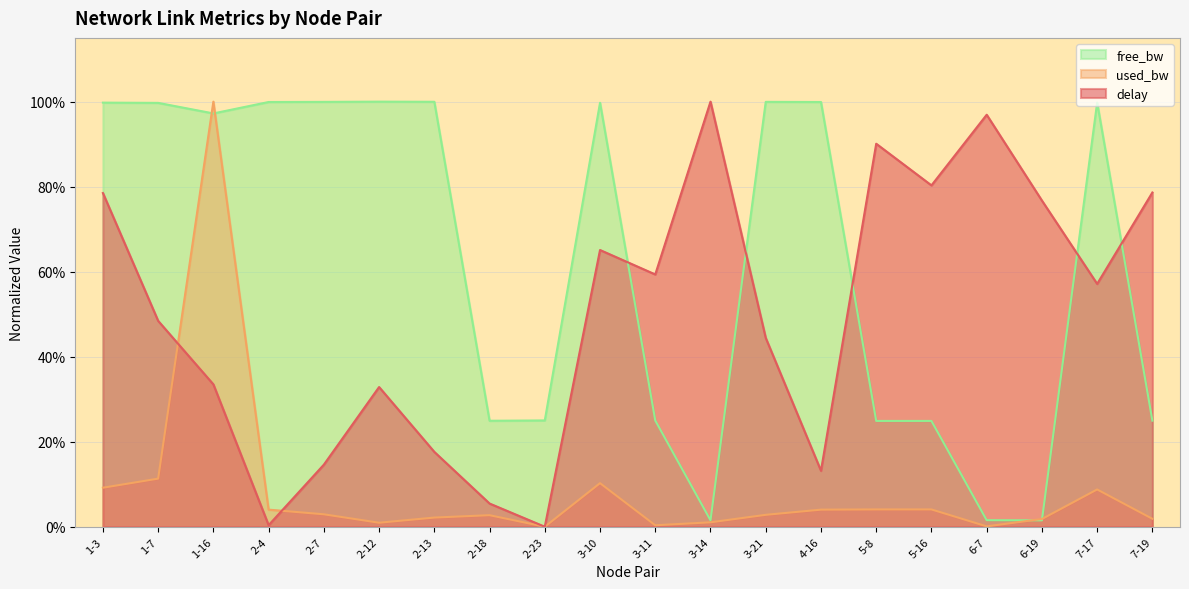

At which label does delay reach its minimum?

2-23